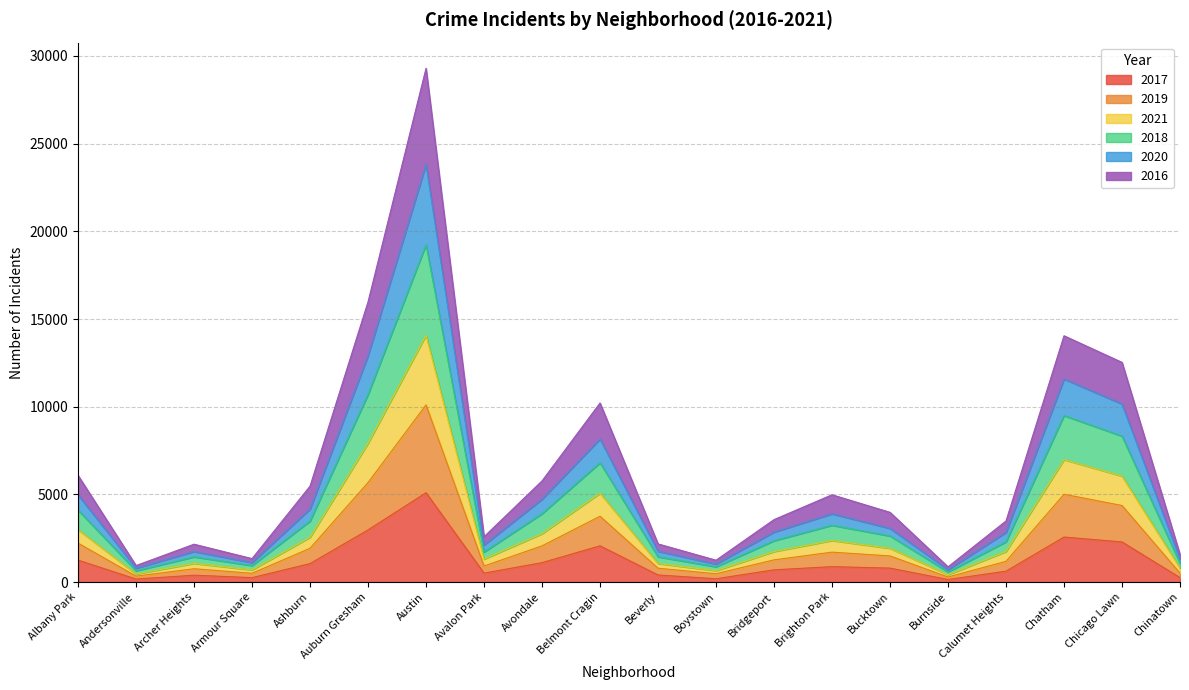

True or false: 2020 has a value of 49020 at Austin.

False